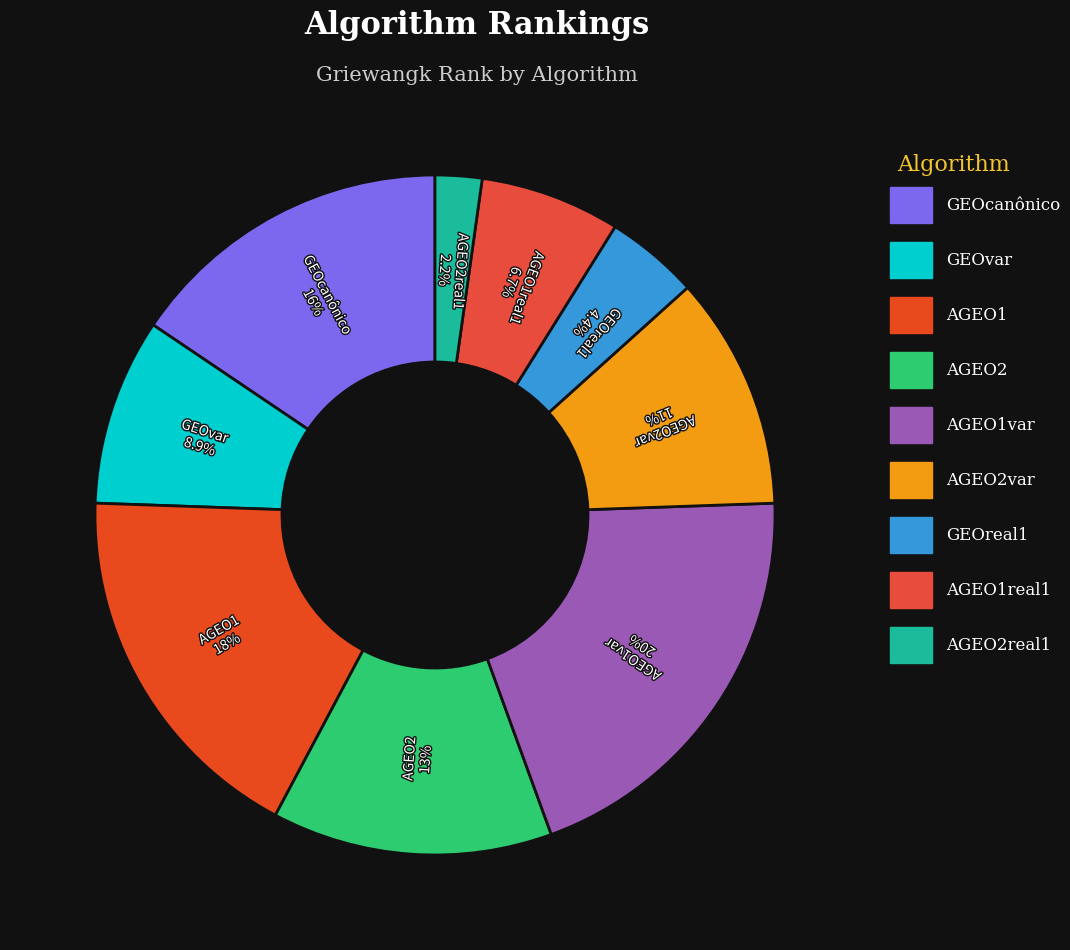

To the nearest percent, what is the difference between the AGEO2real1 and GEOvar slice percentages?

7%